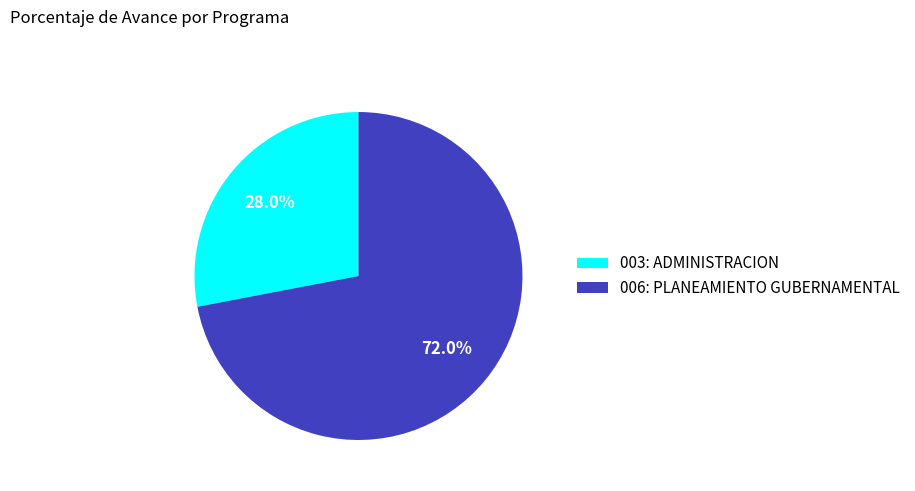

Count the number of slices in the pie.

2